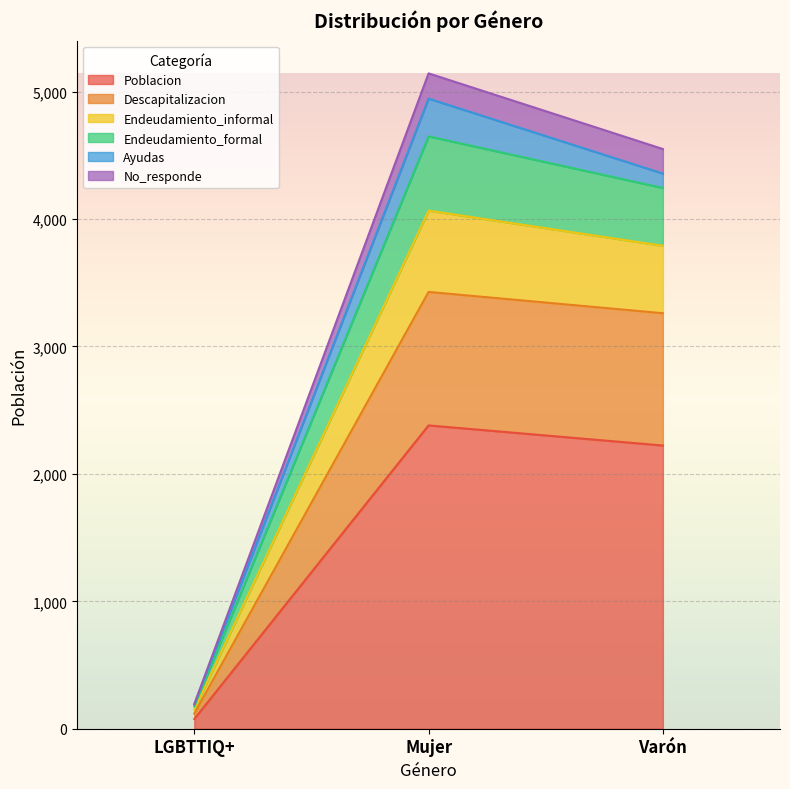

What is the label of the 3rd point from the right?

LGBTTIQ+